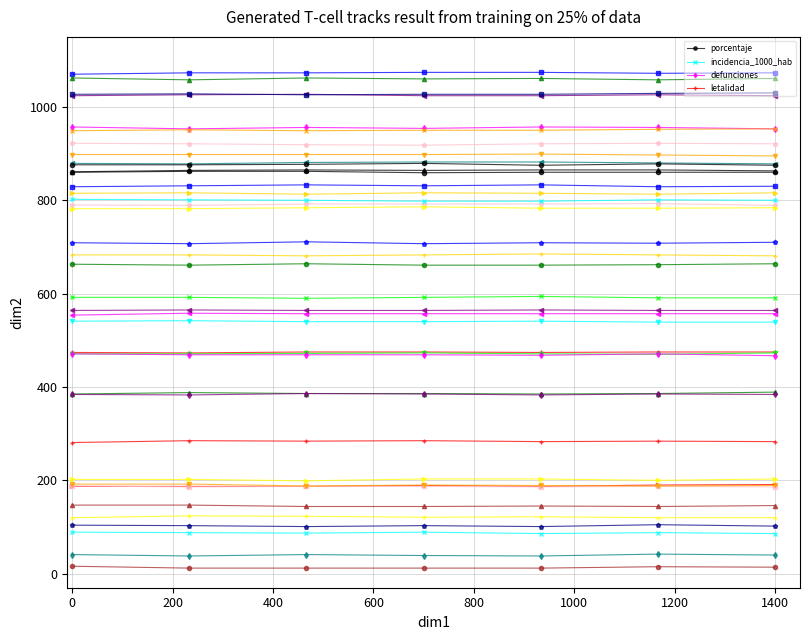

What is the maximum value for porcentaje?

862